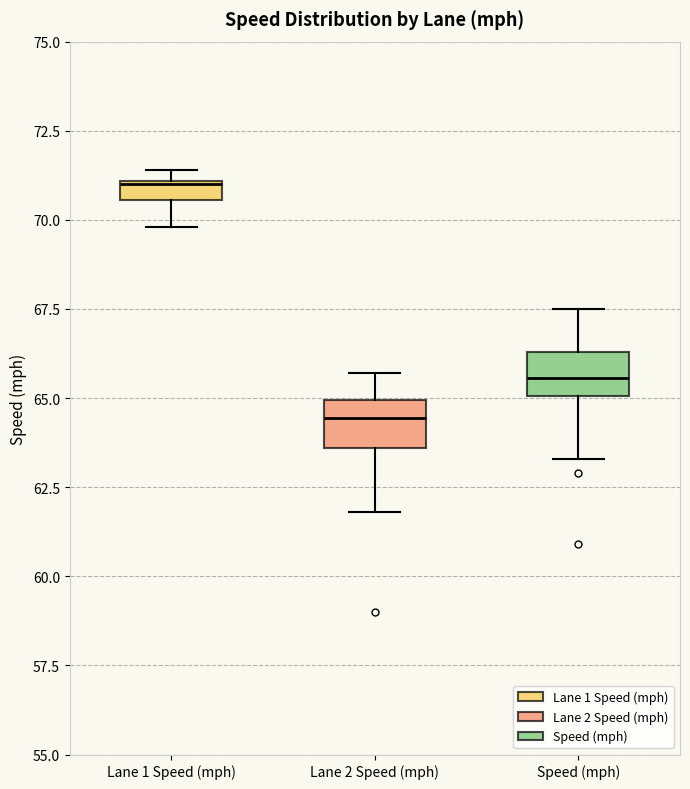

Where does the median line of the box for Speed (mph) sit on the y-axis? The values are not printed on the chart, so give them approximately, as read against the axis.

65.5